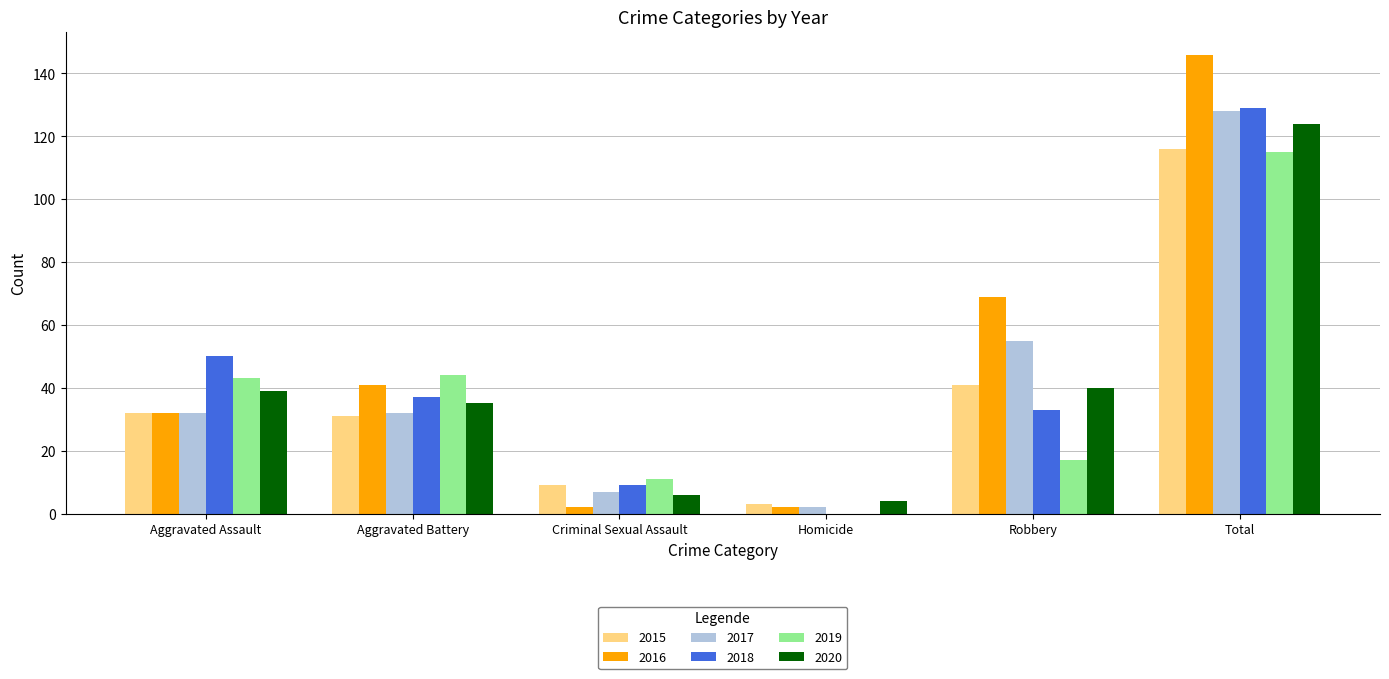

Is the value of 2017 at Total greater than the value of 2016 at Homicide?

Yes